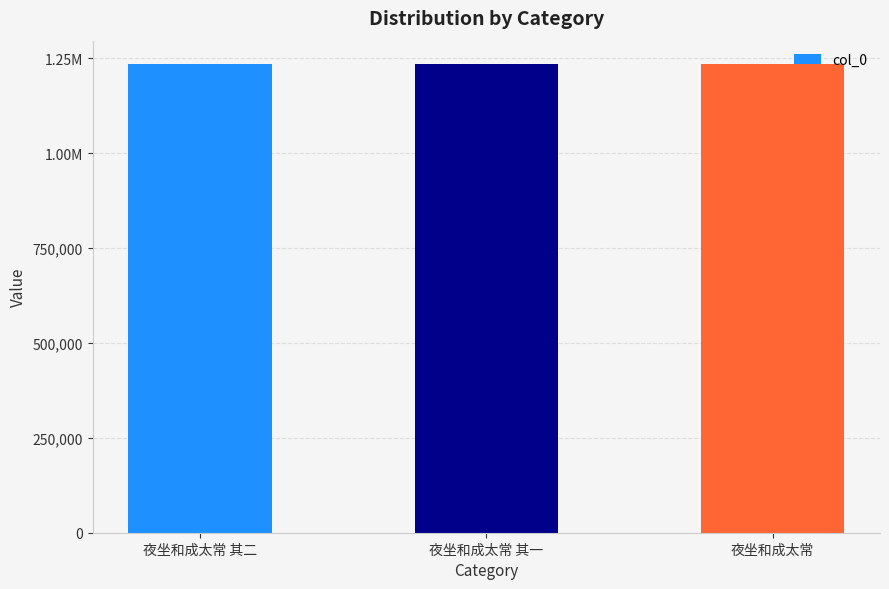

What is the value of the 3rd bar from the left?

1235141